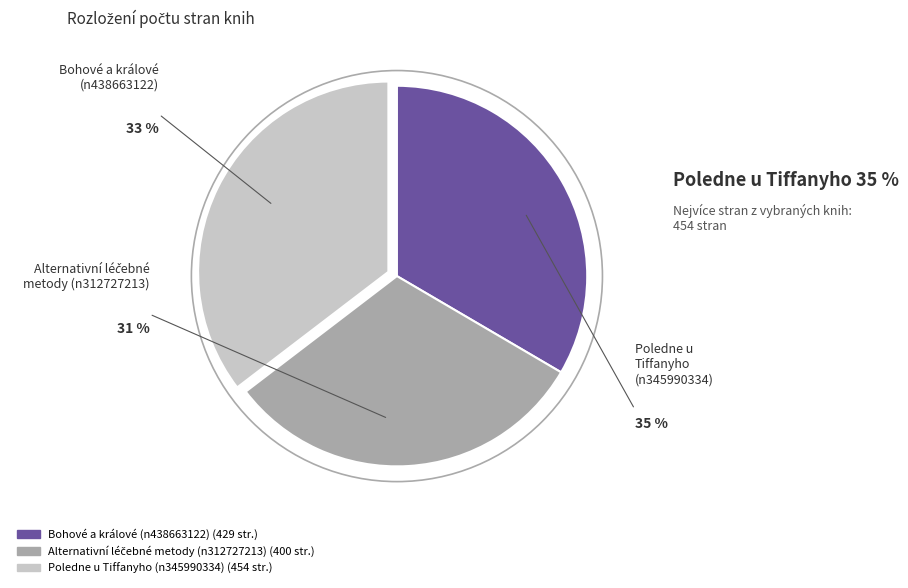

Which category has the biggest portion of the pie?

Poledne u
Tiffanyho
(n345990334)